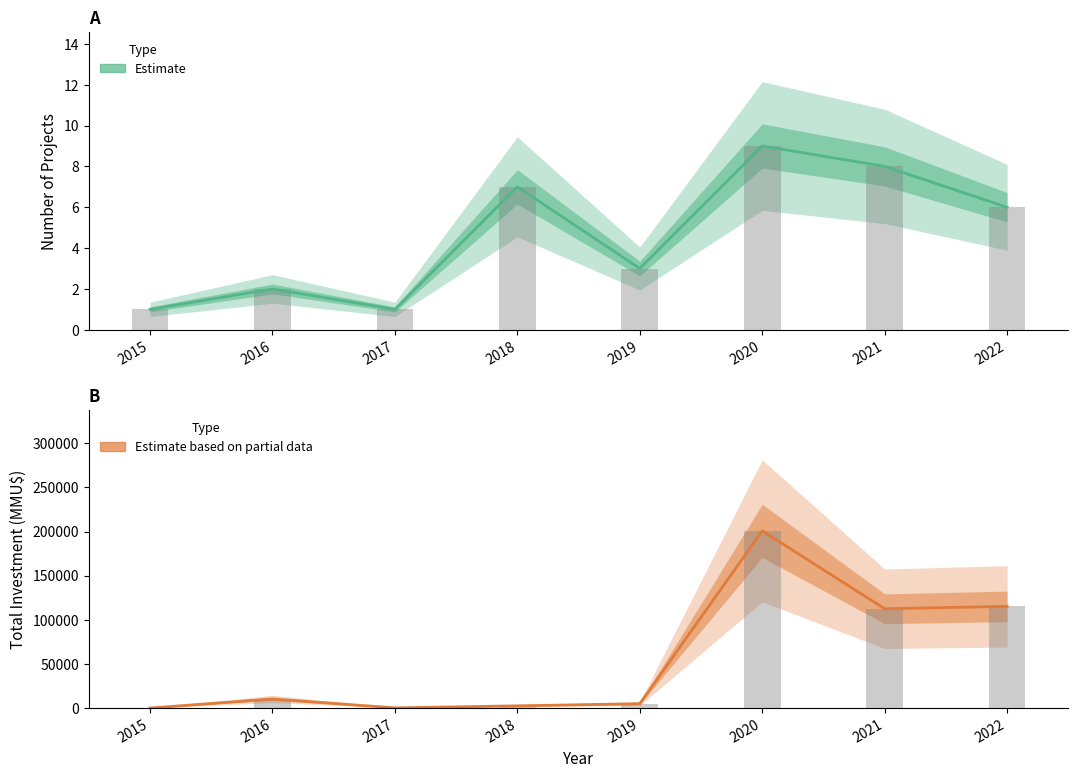

What is the value of the Investment (Estimate based on partial data) bar at the 6th from the left?

200749